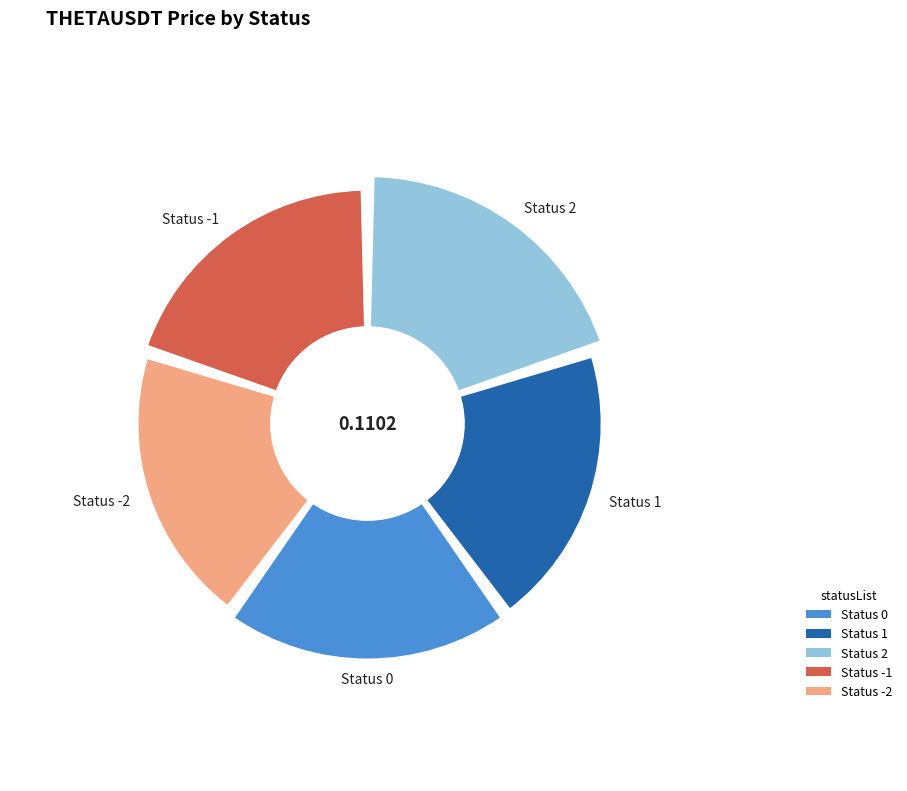

How many segments does this pie chart have?

5